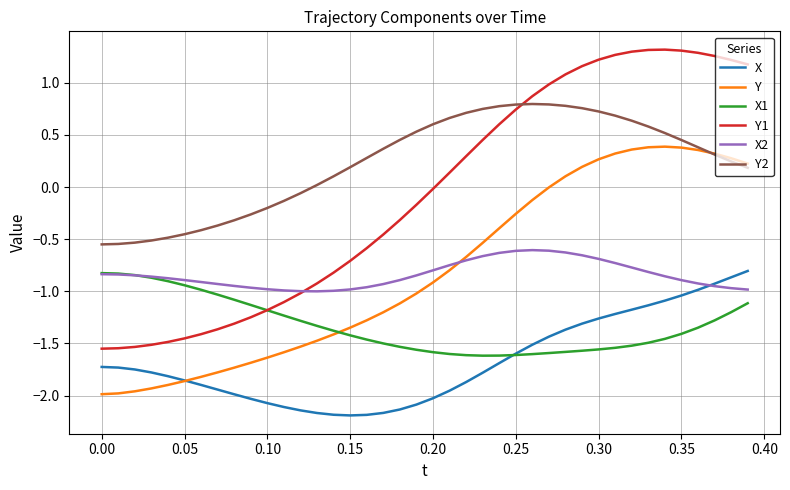

Which series has the widest spread of values?

Y1